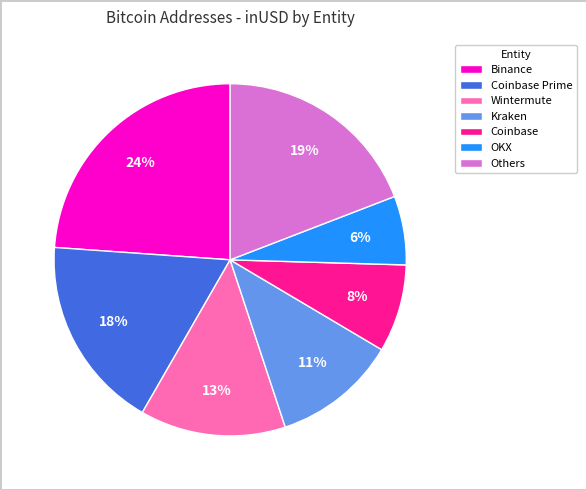

Does any single category account for the majority?

No